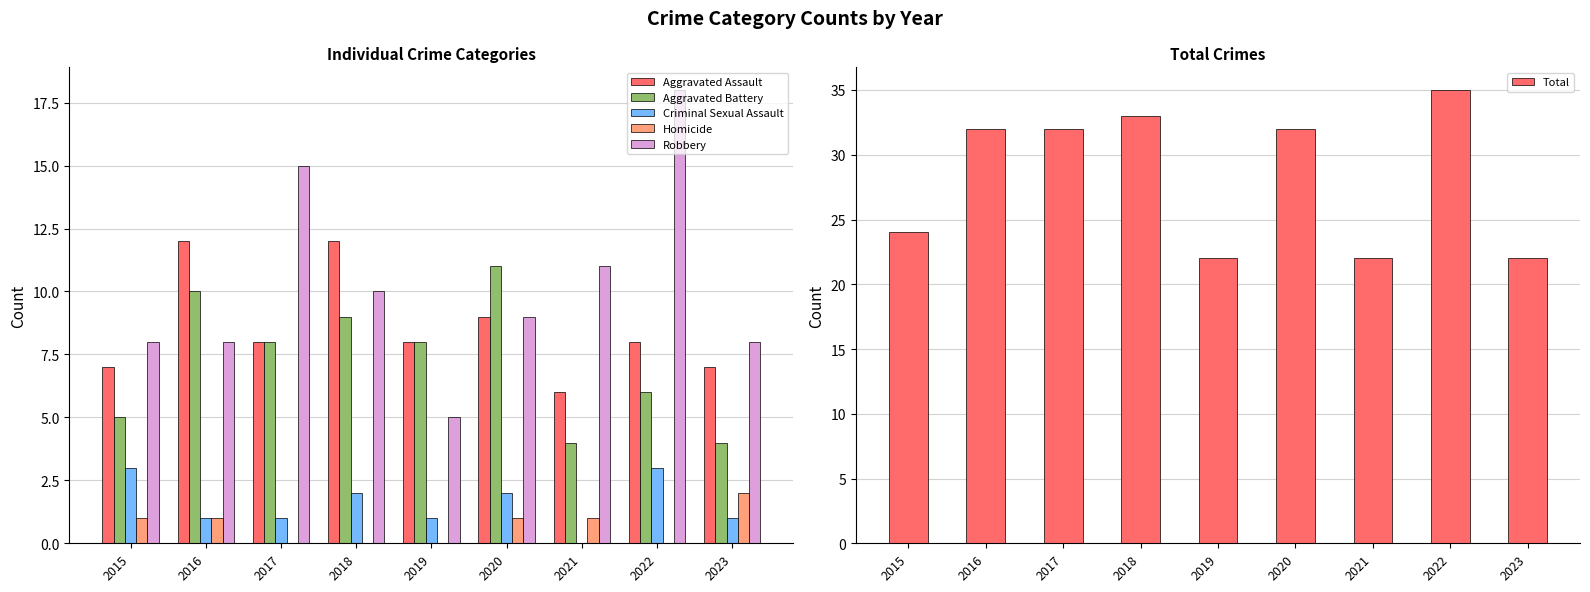

Is it true that Total equals 32 at 2020?

True